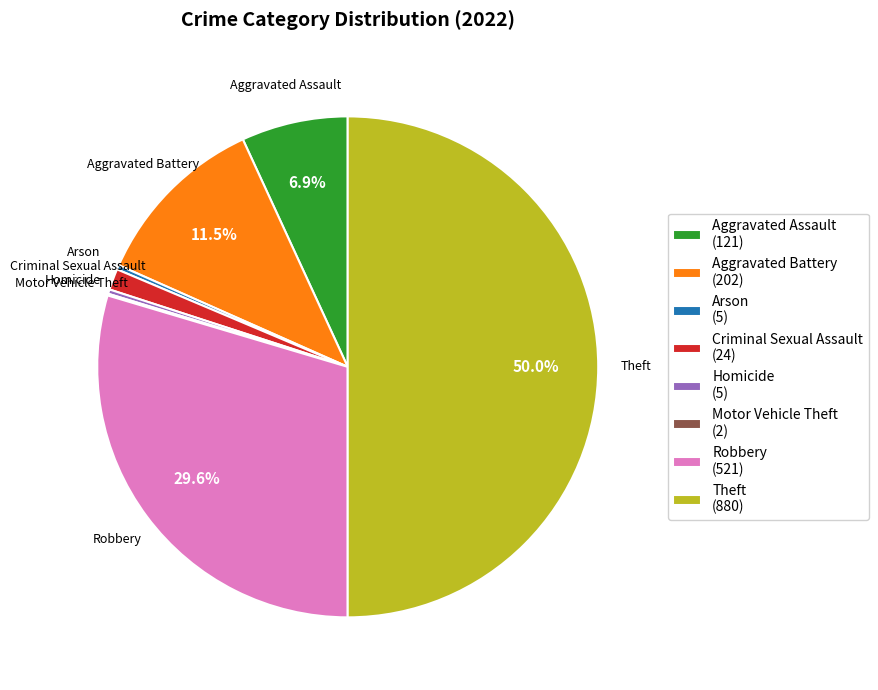

Does Criminal Sexual Assault account for over 50% of the chart?

No